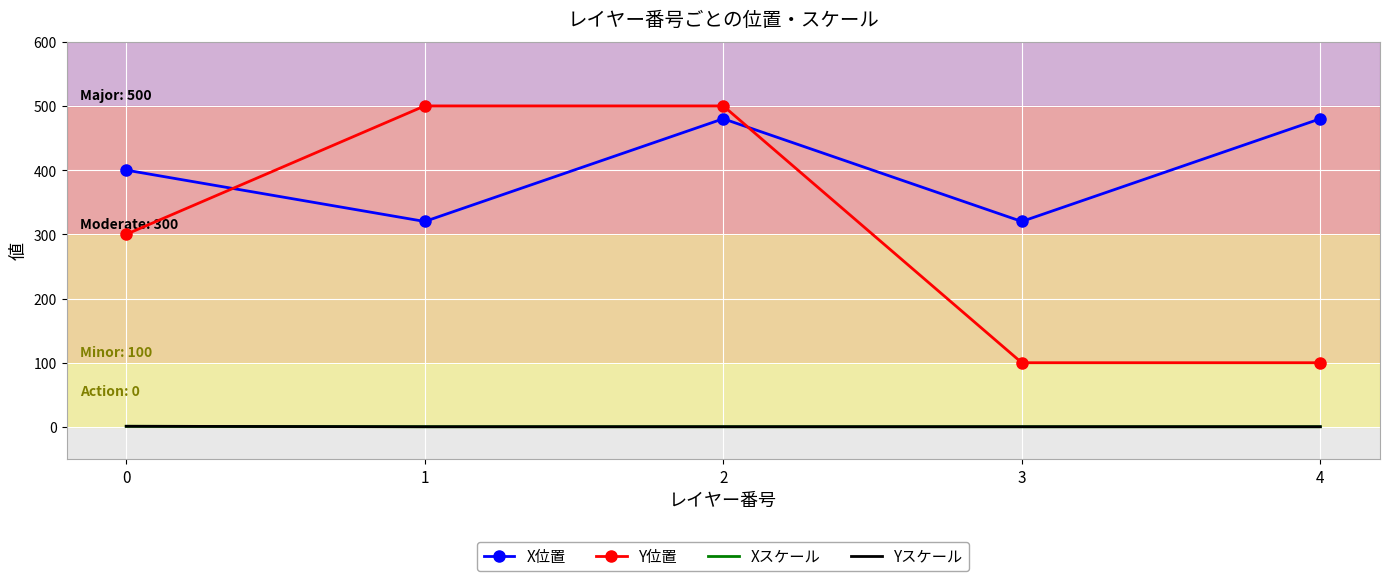

At how many categories does at least one series exceed 313?

5